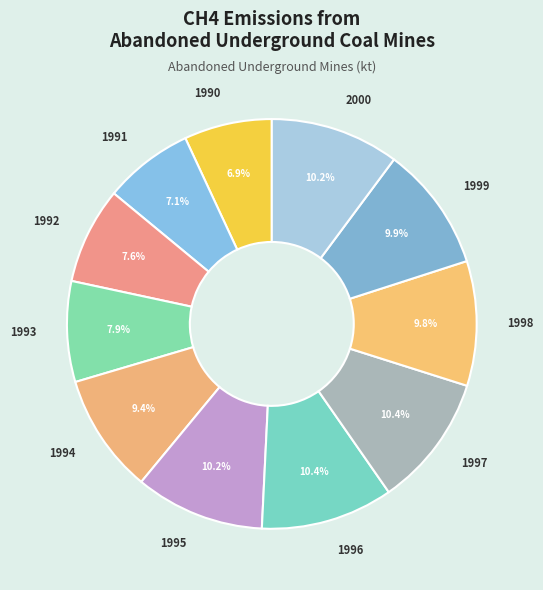

True or false: 1991 accounts for 7% of the total.

True